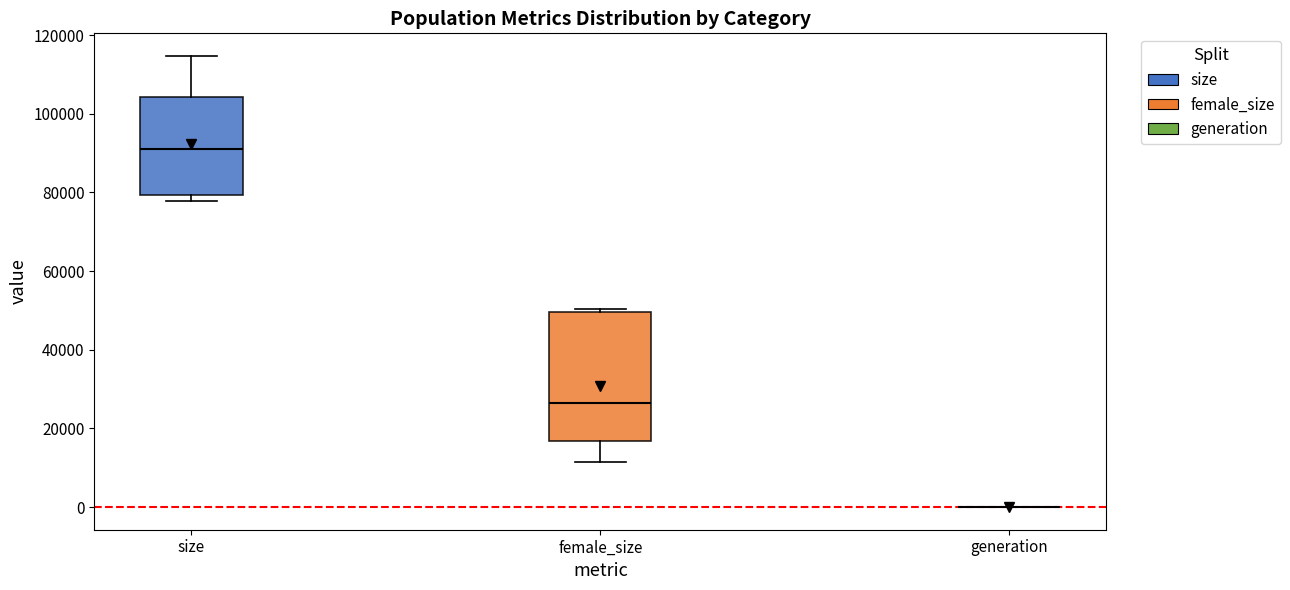

Which box is the tallest, from its lower edge to its upper edge?

female_size